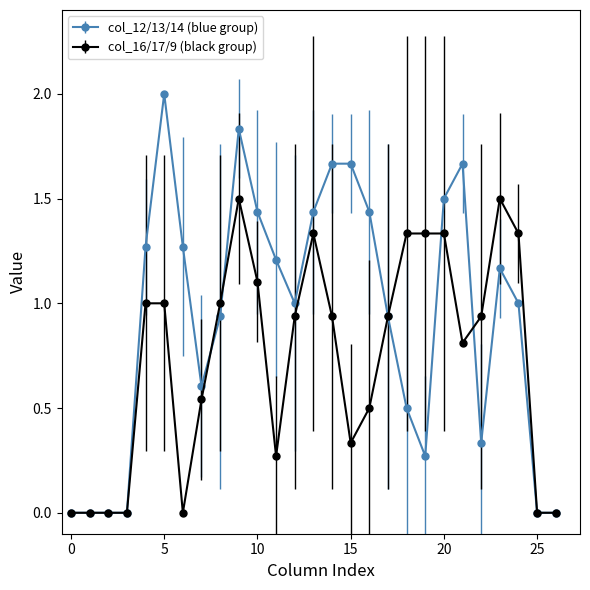

Does the chart display data point markers on the line(s)?

Yes